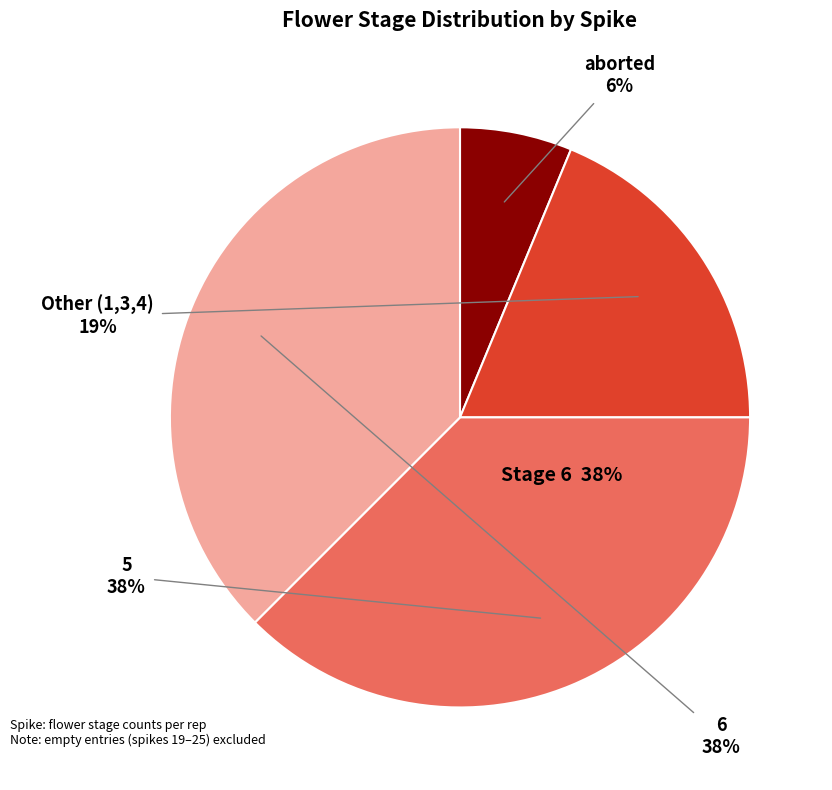

To the nearest percent, what portion does 6 represent?

38%